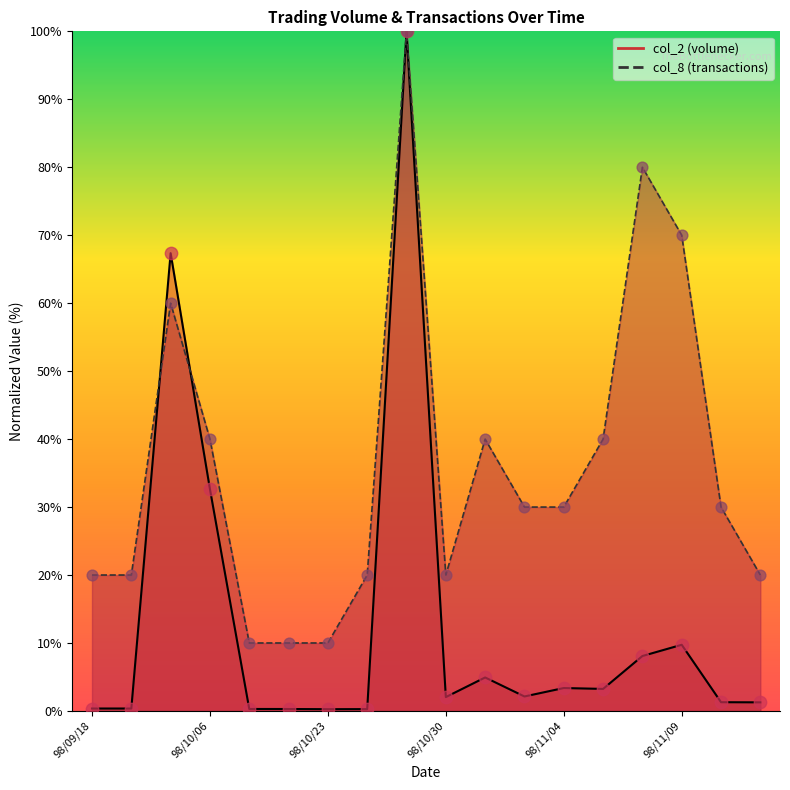

Which series has the largest Y range (max minus min)?

col_2